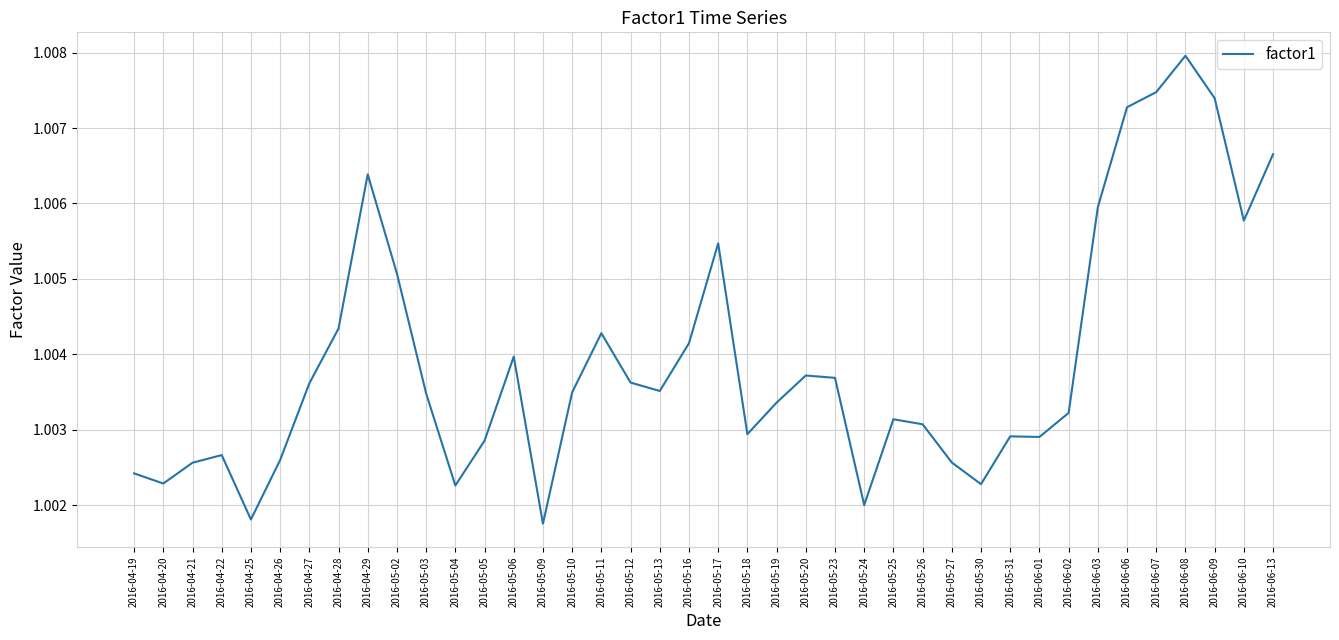

What position from the left is 2016-05-18?

22